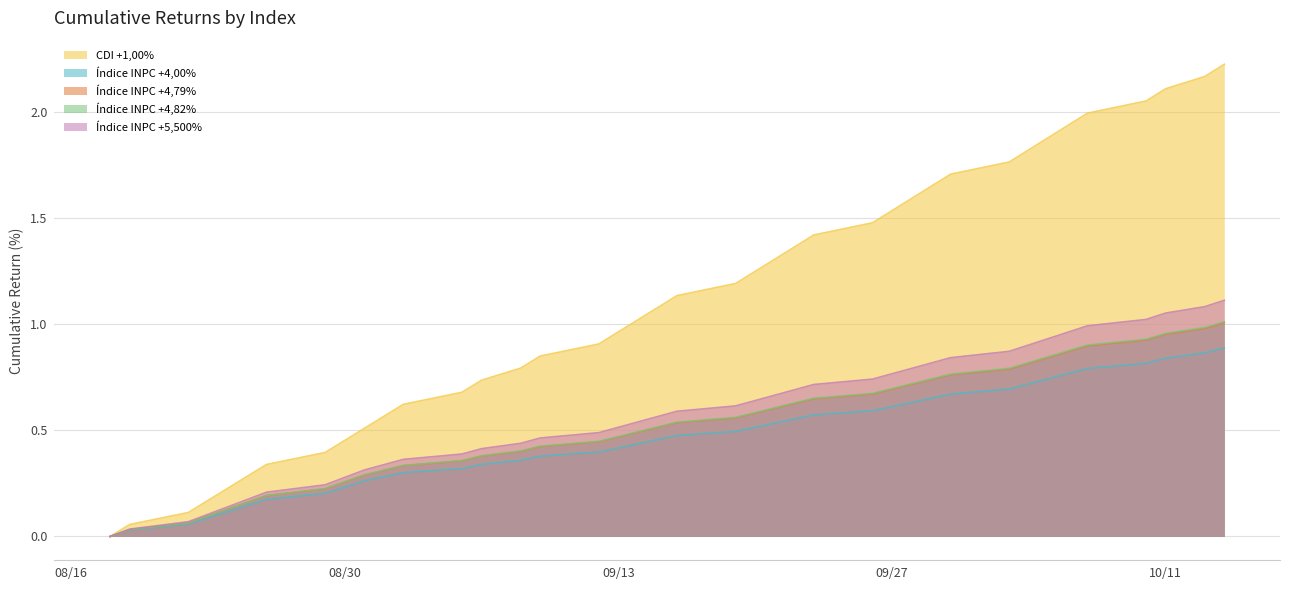

Which series changed the most between 2016-08-18 and 2016-10-04?

CDI +1,00%